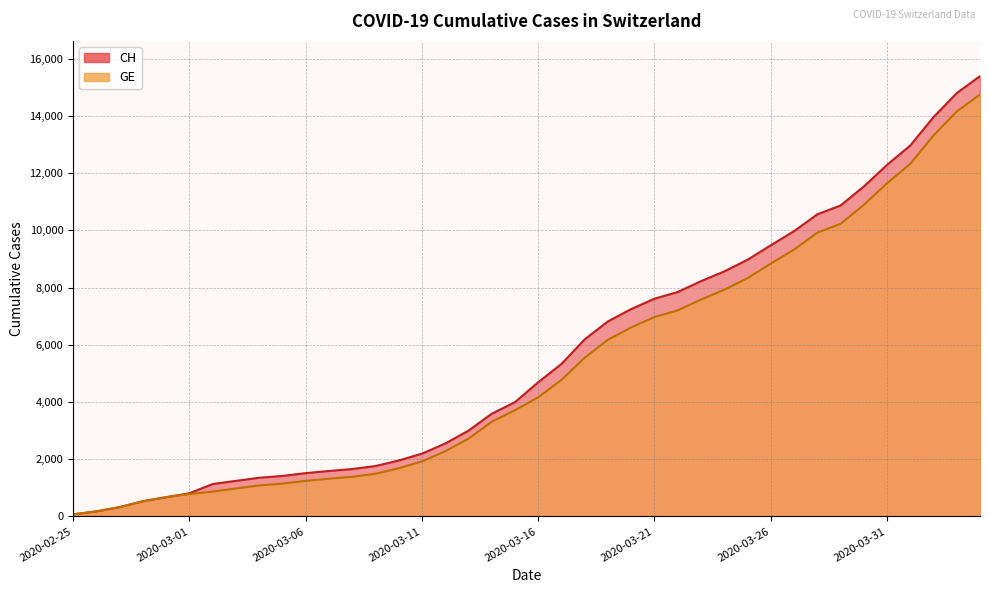

What value does the GE series have at 2020-03-13, to the nearest 100?

2700